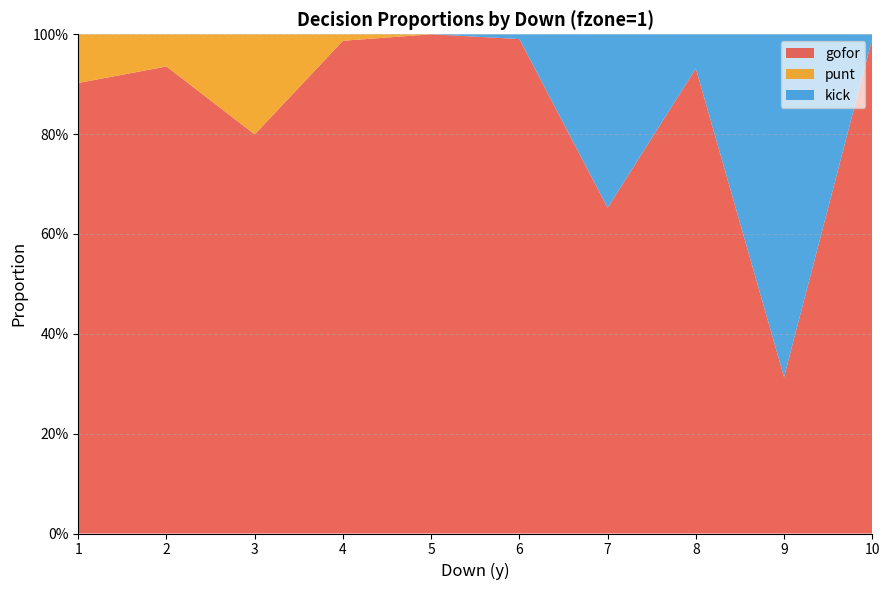

Reading right to left, extract all data points from this chart.

gofor: 10=1.0	9=0.3	8=0.9	7=0.7	6=1.0	5=1.0	4=1.0	3=0.8	2=0.9	1=0.9
punt: 10=0.0	9=0.0	8=0.0	7=0.0	6=0.0	5=0.0	4=0.0	3=0.2	2=0.1	1=0.1
kick: 10=0.0	9=0.7	8=0.1	7=0.3	6=0.0	5=0.0	4=0.0	3=0.0	2=0.0	1=0.0